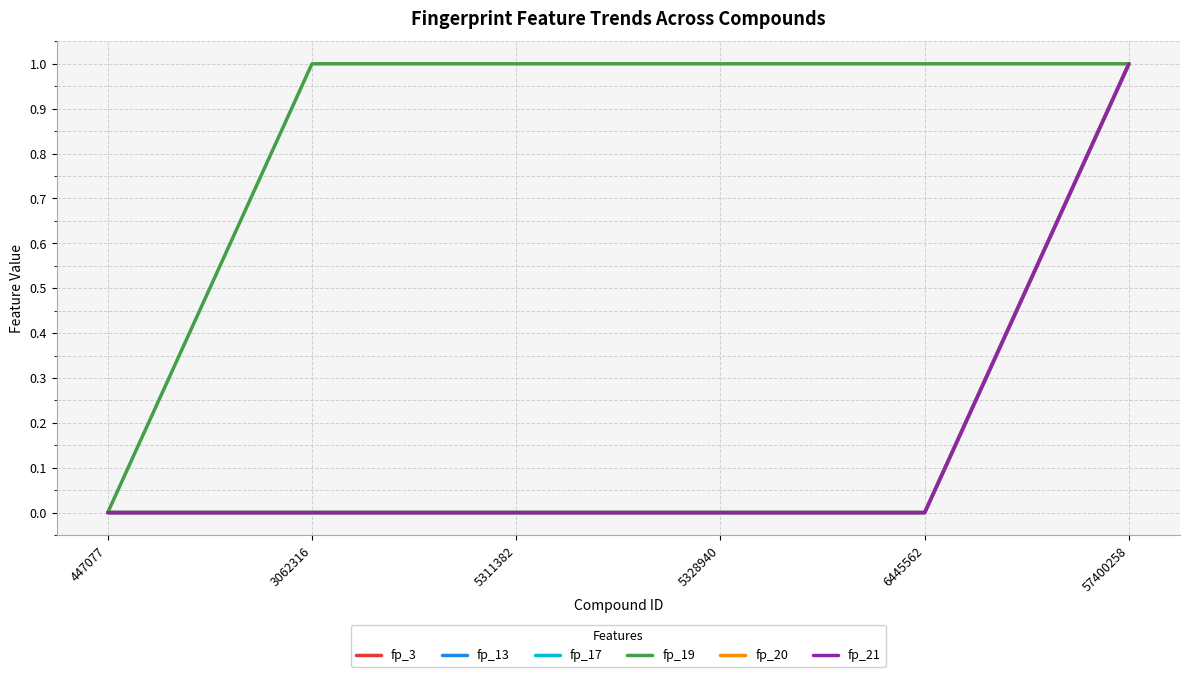

Does the chart have visible grid lines?

Yes